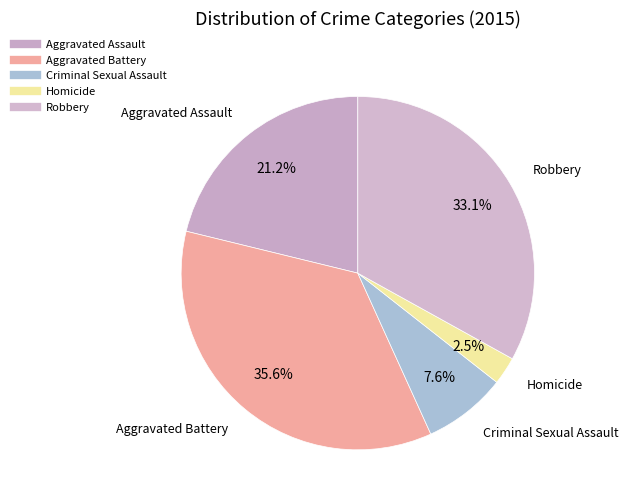

Which slice is the smallest?

Homicide